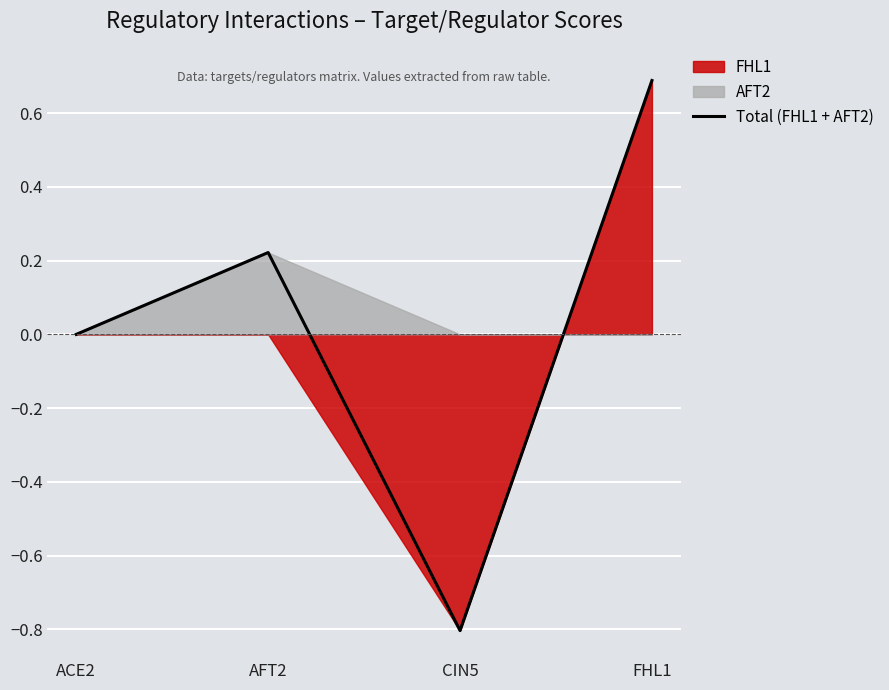

Rank the categories by value from lowest to highest.

CIN5, ACE2, AFT2, FHL1